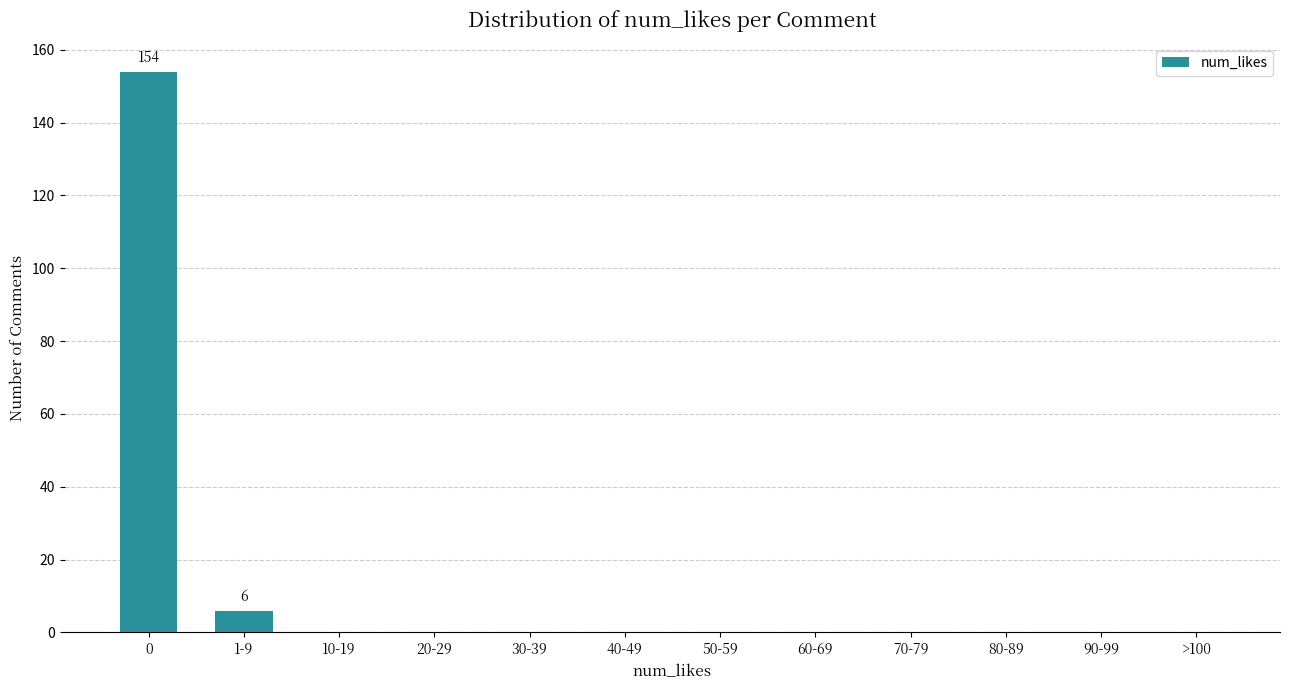

Reading left to right, extract all data points from this chart.

0=154	1-9=6	10-19=0	20-29=0	30-39=0	40-49=0	50-59=0	60-69=0	70-79=0	80-89=0	90-99=0	>100=0